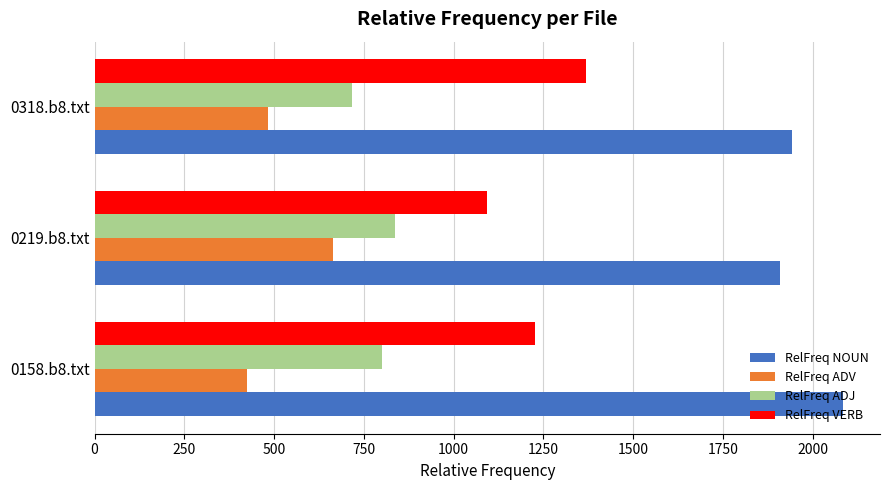

What is the greatest value displayed?

2083.6